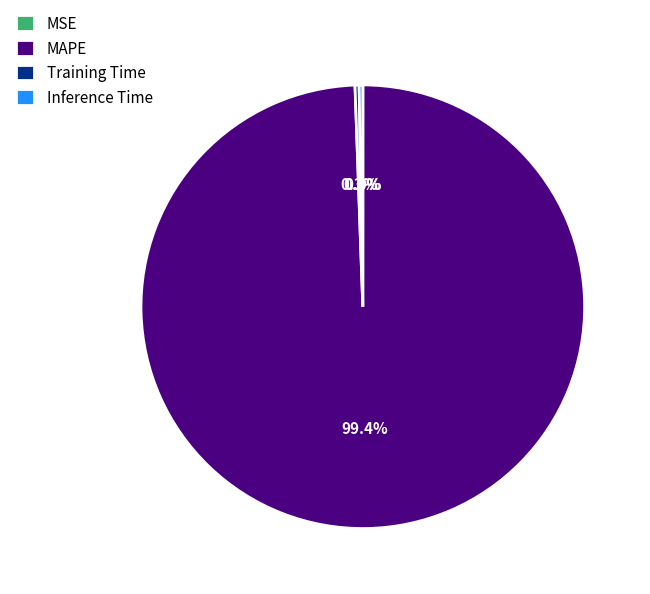

Does MAPE represent more than half of the total?

Yes